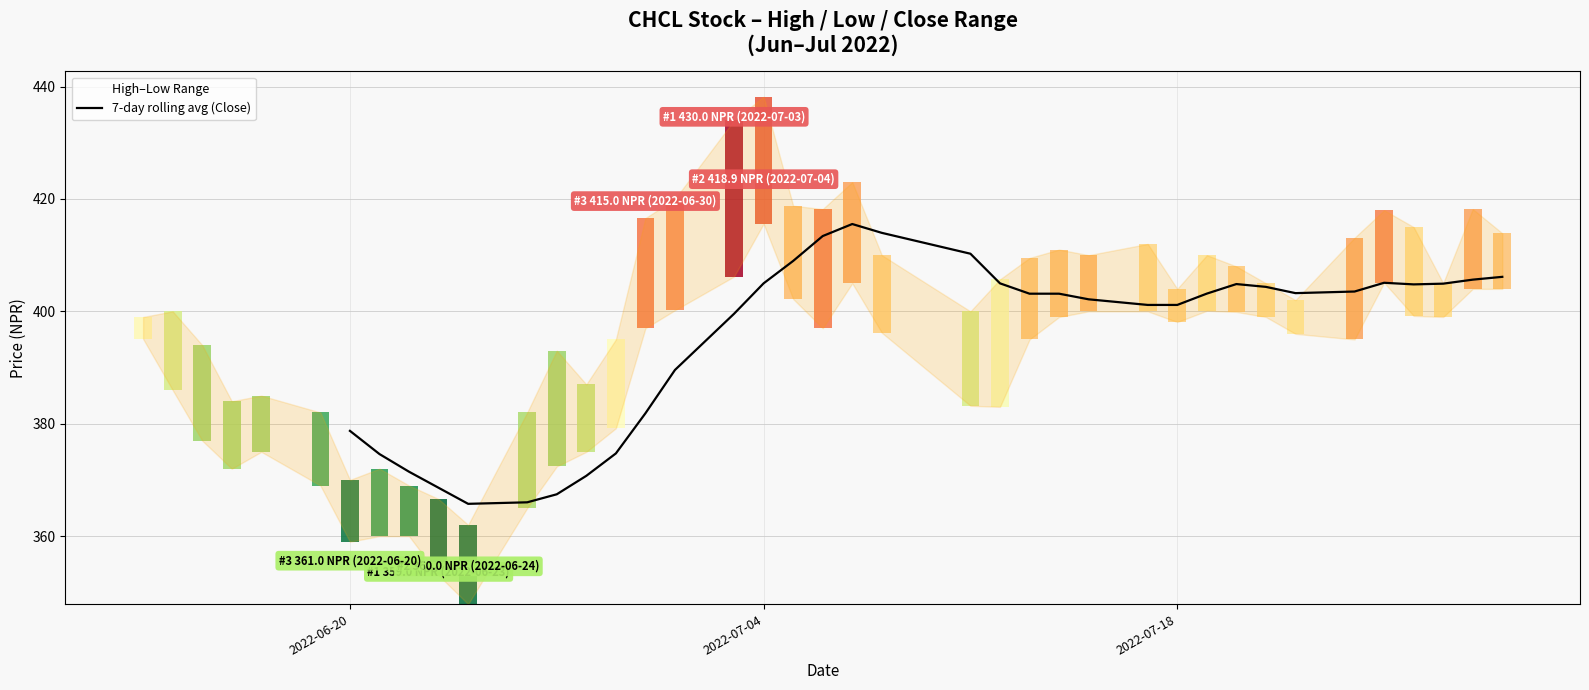

Reading left to right, extract all data points from this chart.

378.7	374.6	371.5	368.6	365.7	366.0	367.4	370.7	374.7	381.9	389.6	399.6	405.0	409.0	413.4	415.5	414.0	410.3	405.0	403.1	403.1	402.1	401.1	401.1	403.2	404.9	404.4	403.2	403.5	405.1	404.8	404.9	405.6	406.1